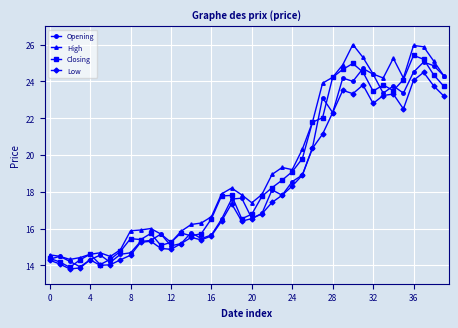

Which series has the widest spread of values?

High